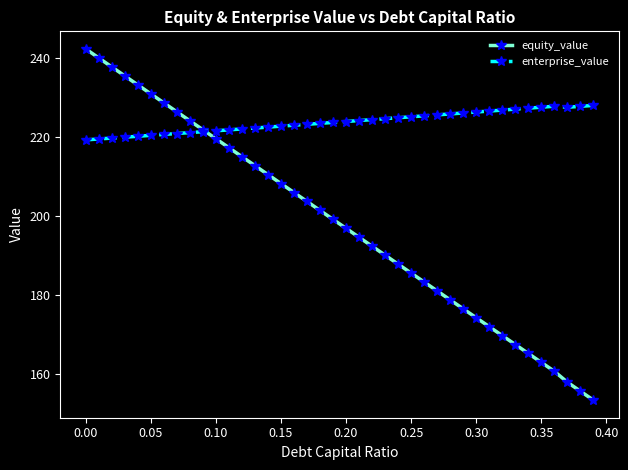

What is the maximum value for enterprise_value?

227.9